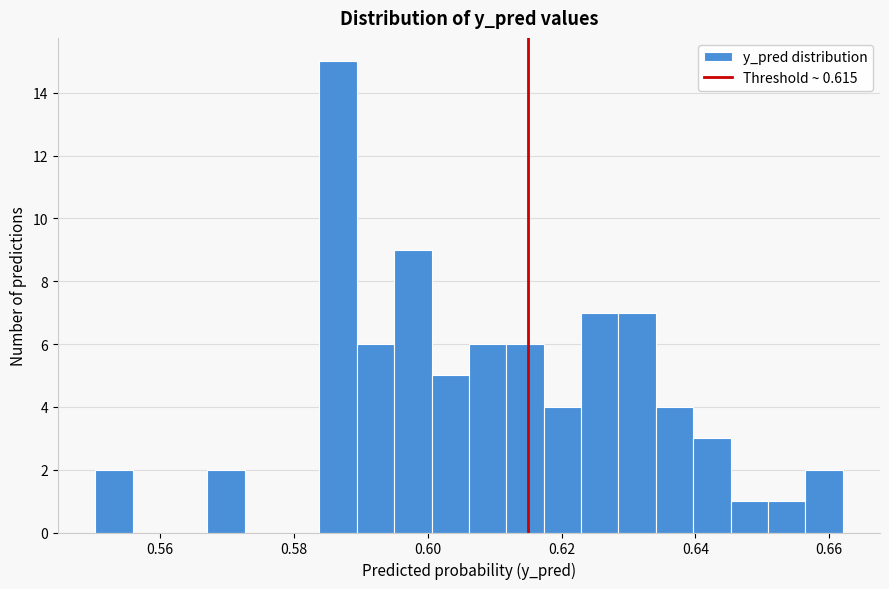

Around what value on the x-axis is the tallest bar? Give the approximate position of its centre, as read against the axis.

0.586